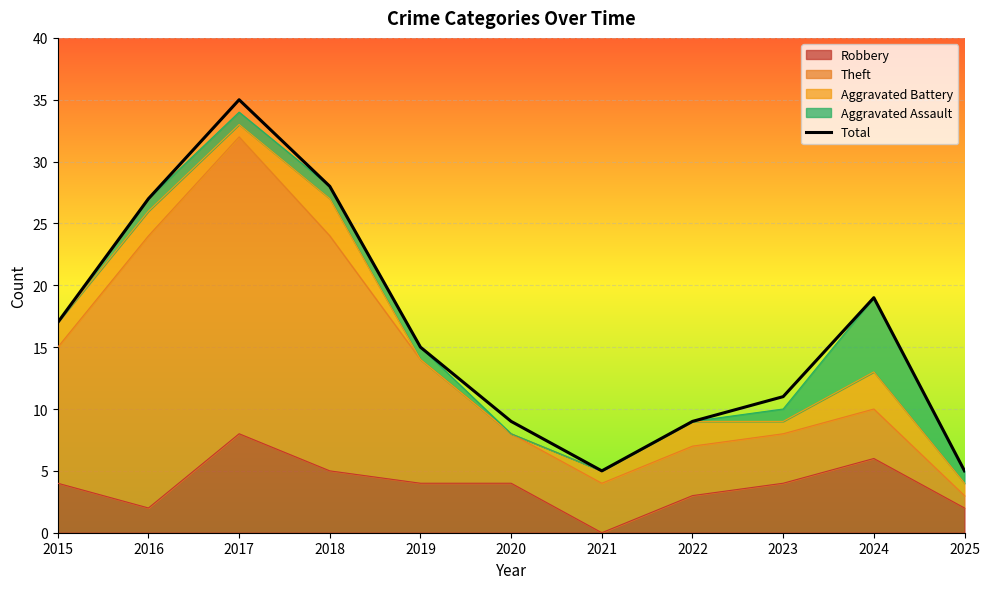

What is the change in value from 2022 to 2025?

-4